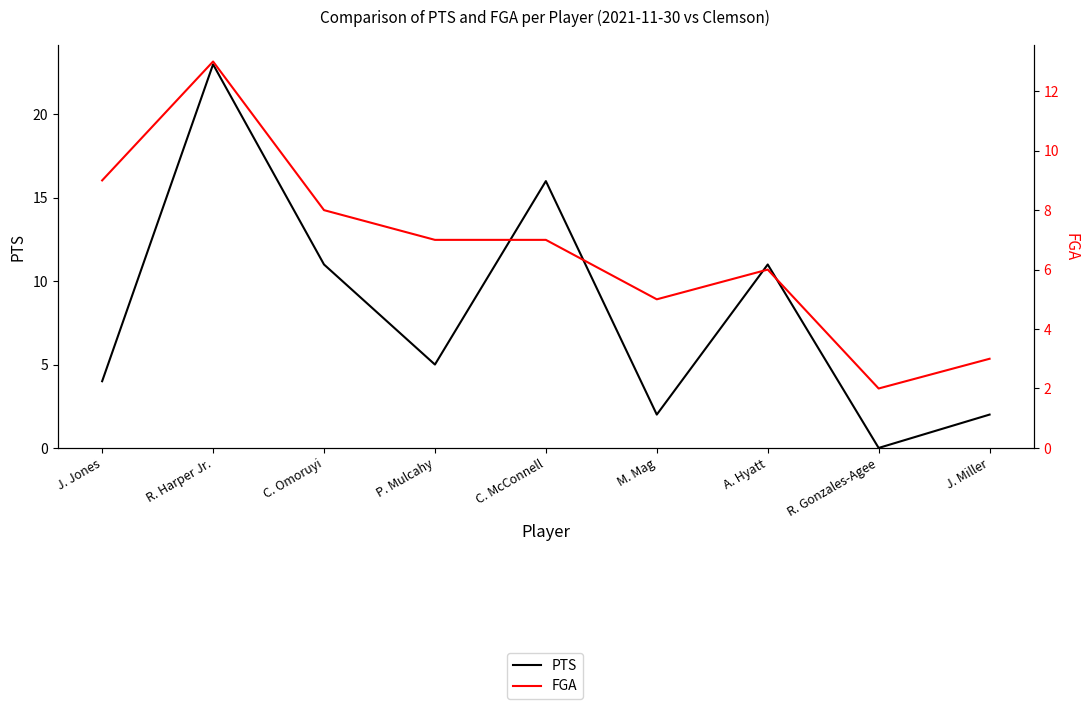

What position from the right is A. Hyatt?

3